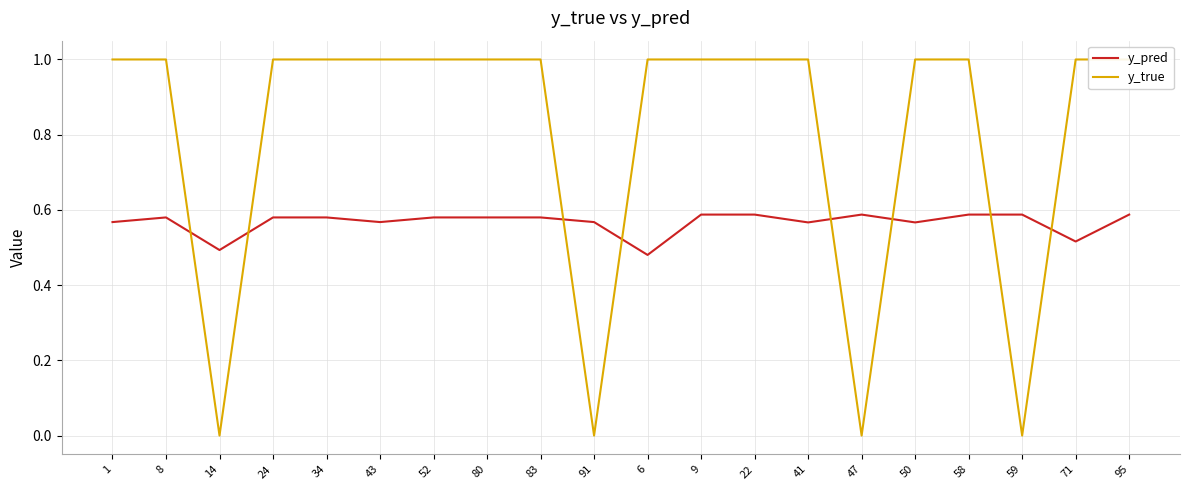

Where is y_true nearest to the value 0?

14